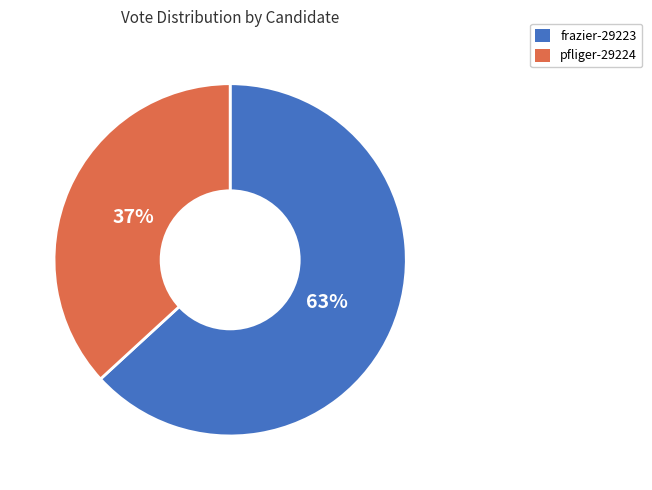

How many slices are in this pie chart?

2